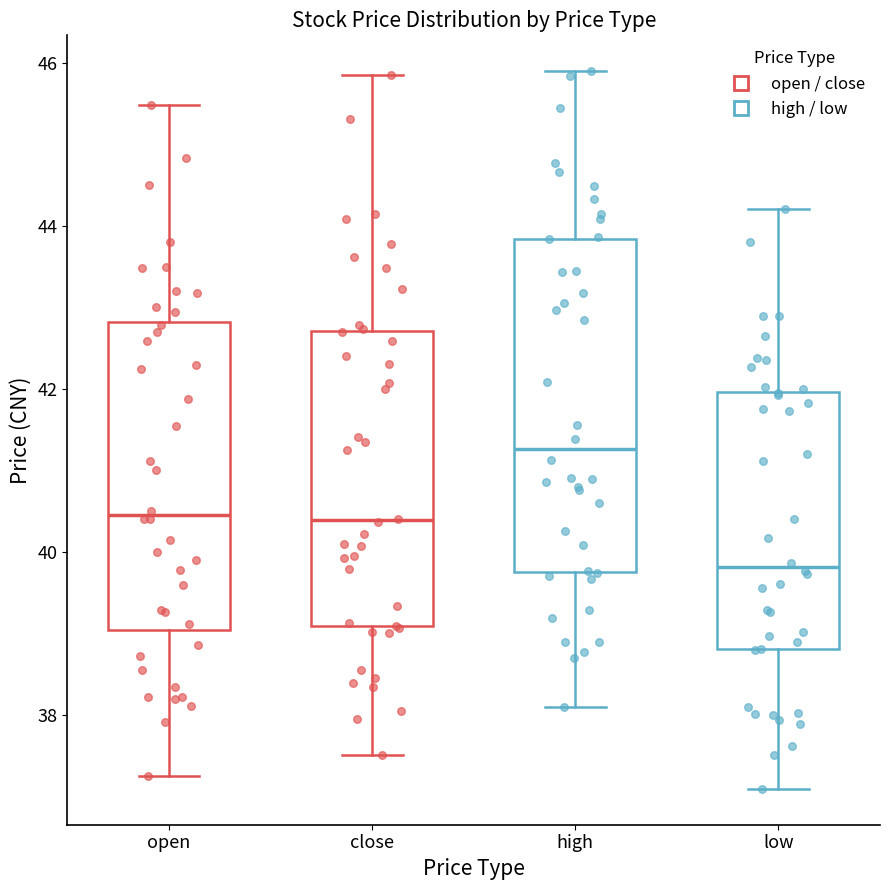

Reading left to right, transcribe this box plot: for each box, give where its median line is, the range the box spans, and where its two whiskers end, as read against the y-axis. The values are not printed on the chart, so give them approximately, as read against the axis.

open: median 40.4, box 39.0 to 42.8, whiskers 37.2 to 45.4
close: median 40.4, box 39.0 to 42.8, whiskers 37.6 to 45.8
high: median 41.2, box 39.8 to 43.8, whiskers 38.0 to 46.0
low: median 39.8, box 38.8 to 42.0, whiskers 37.0 to 44.2